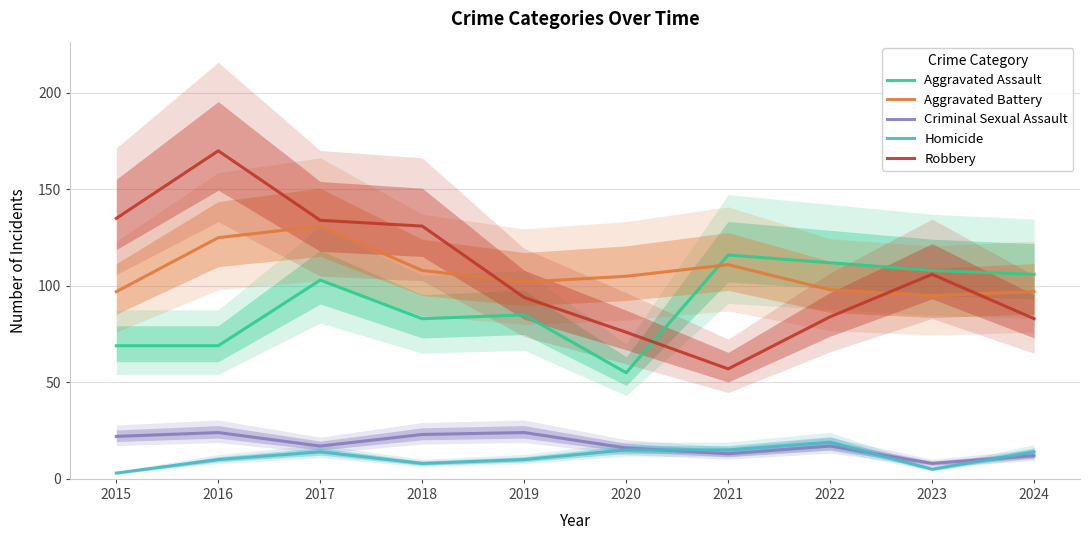

True or false: Aggravated Assault has a value of 112 at 2022.

True